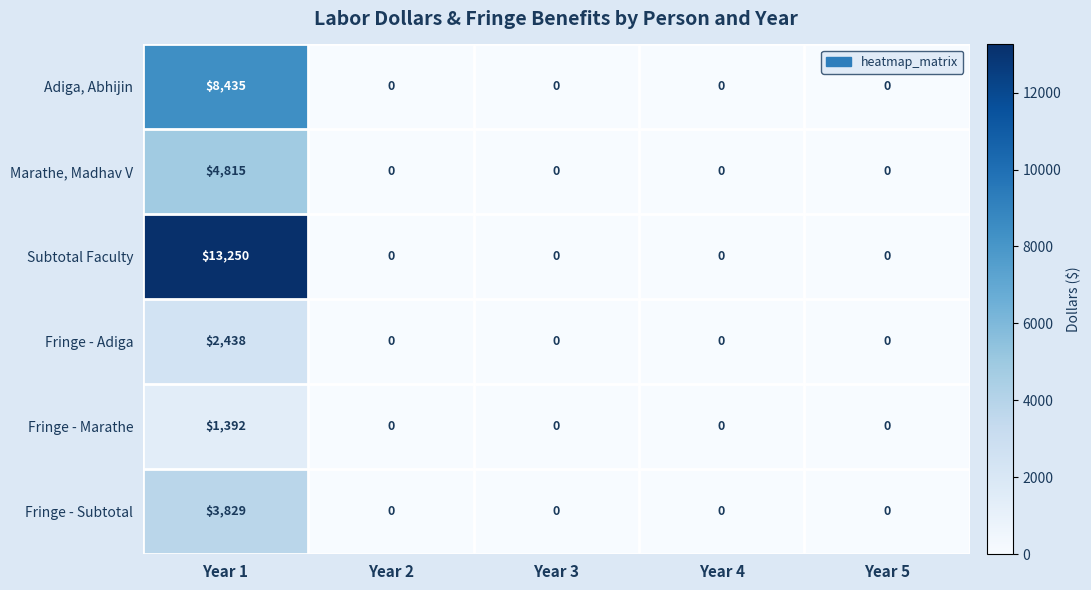

The Fringe - Marathe series shows 1828 at Year 1. True or false?

False